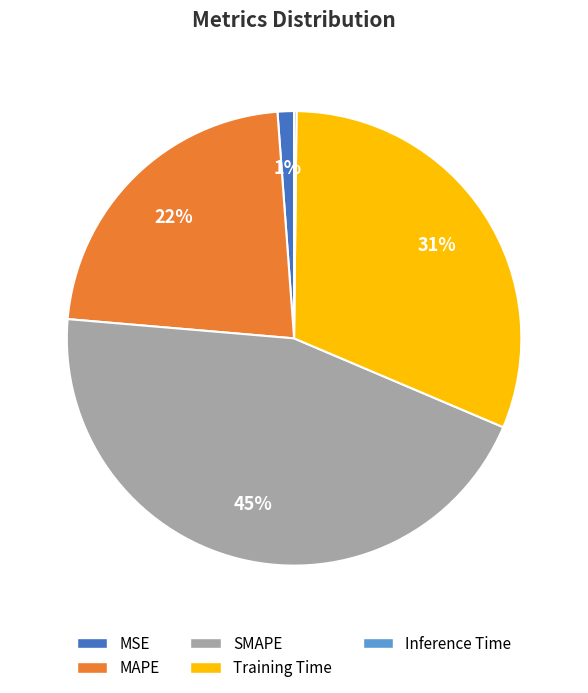

Is it true that MSE is 8% of the pie?

False